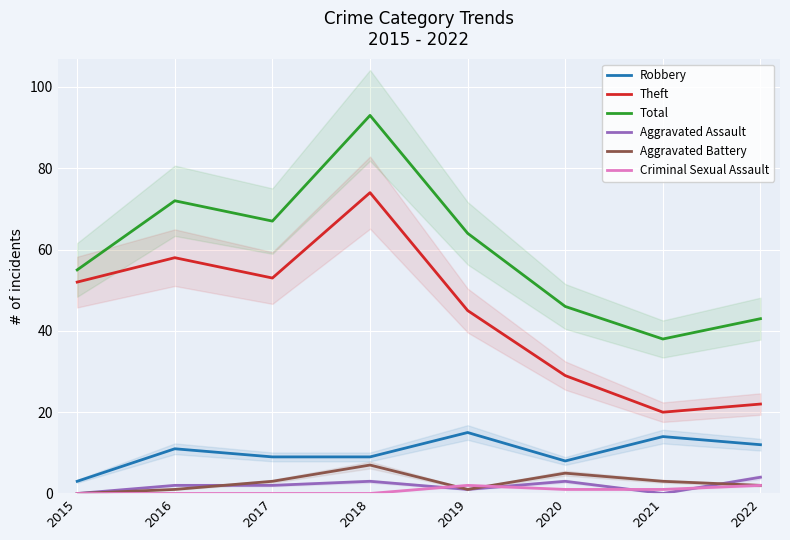

Which category has the lowest value in the Theft series?

2021